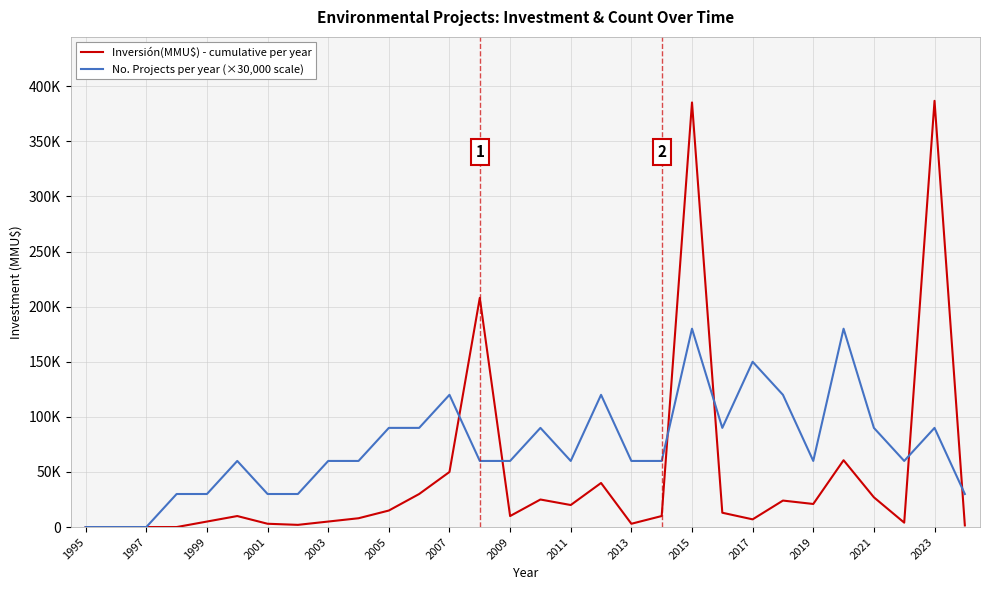

What are all the series names shown in the legend?

Inversión(MMU$) - cumulative per year, No. Projects per year (×30,000 scale)